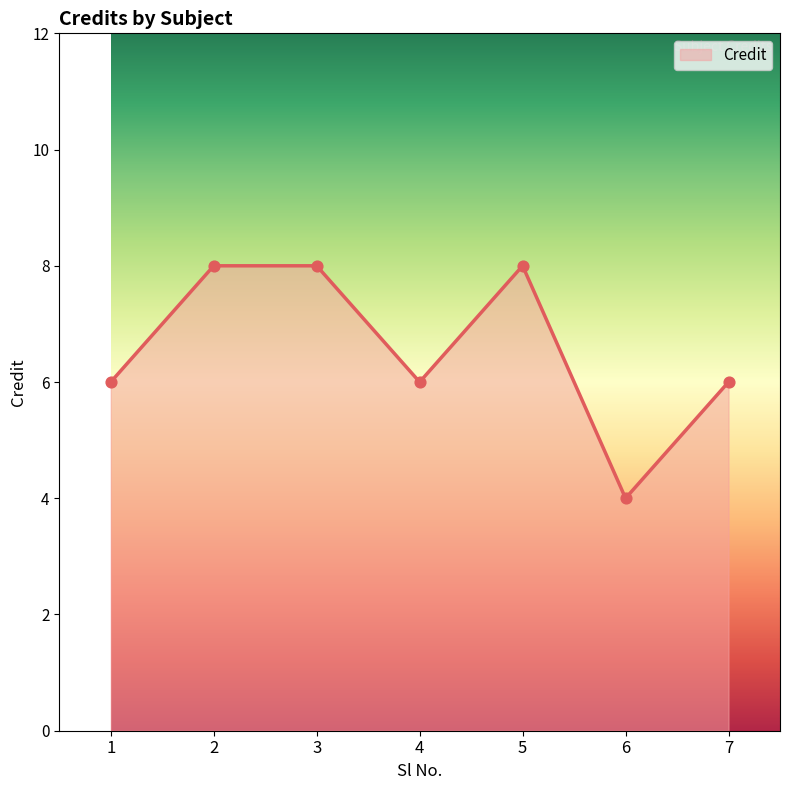

What is the change in value from 1 to 3?

+2